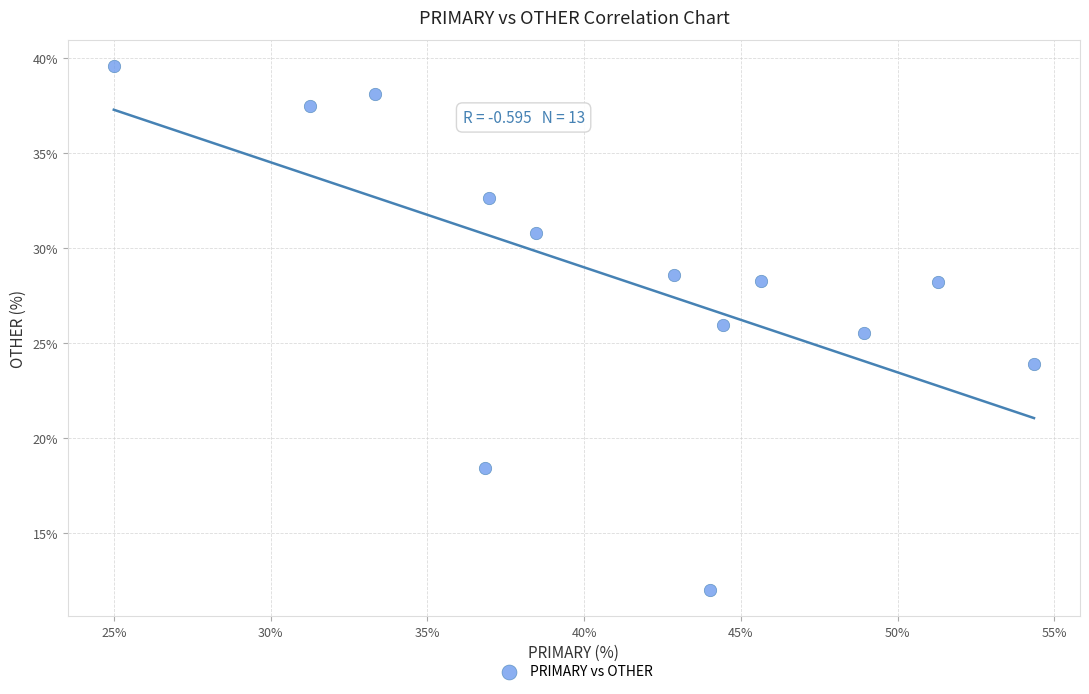

What Y value in the scatter plot is closest to 25?

25.5